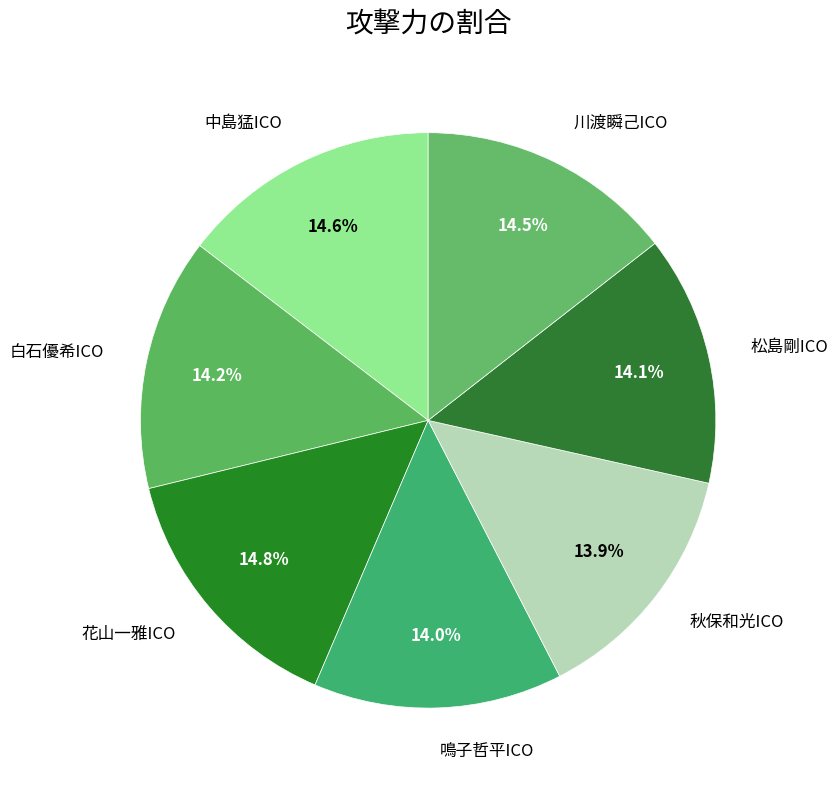

What percentage do 秋保和光ICO and 鳴子哲平ICO together represent?

27.9%